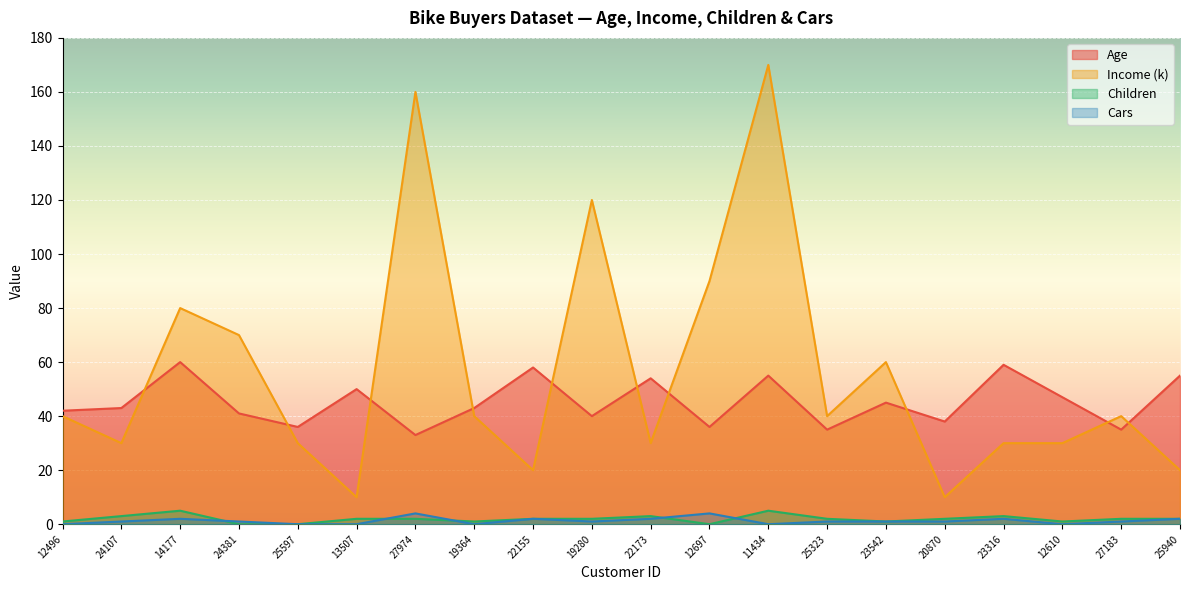

True or false: Children and Income (k) cross at least once.

False